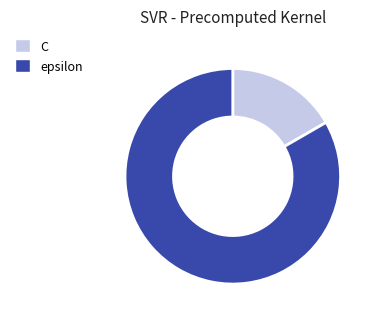

Is the sum of C and epsilon greater than half?

Yes